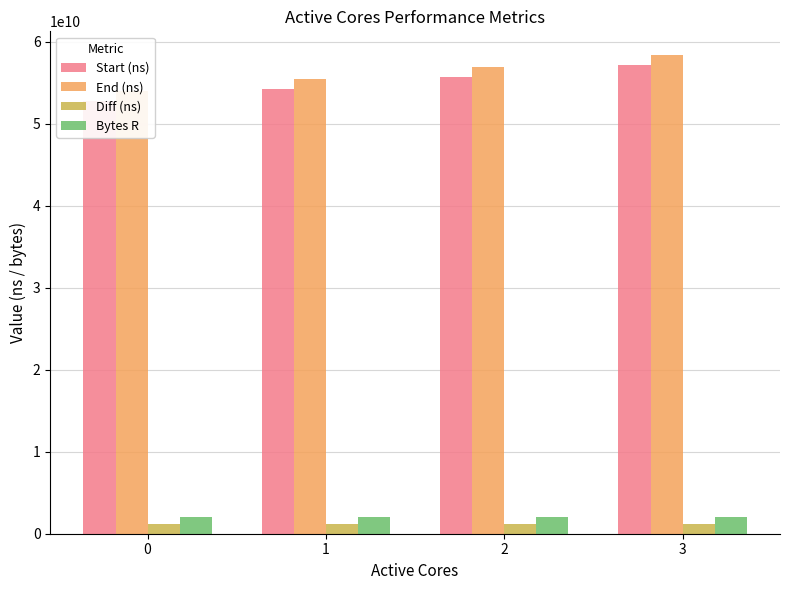

Which series has the widest spread of values?

End (ns)